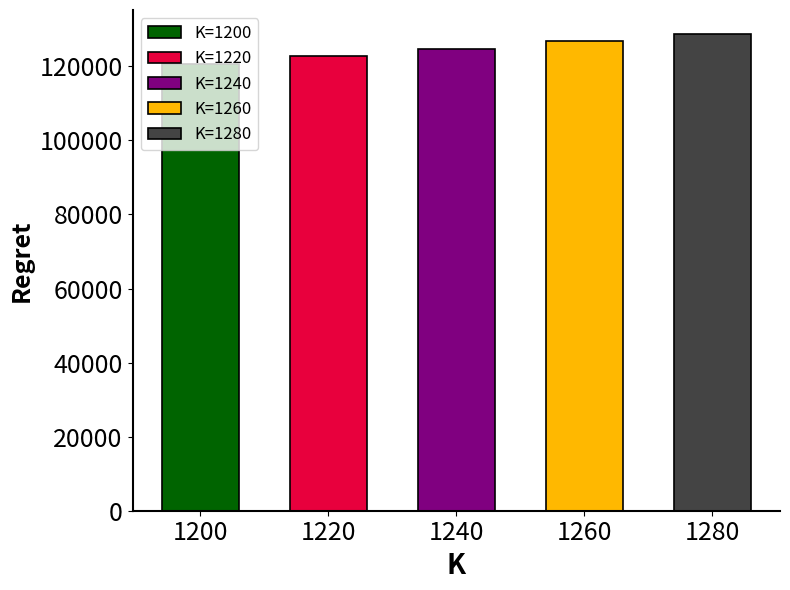

Is it true that the value at 1220 is 26576.8?

False